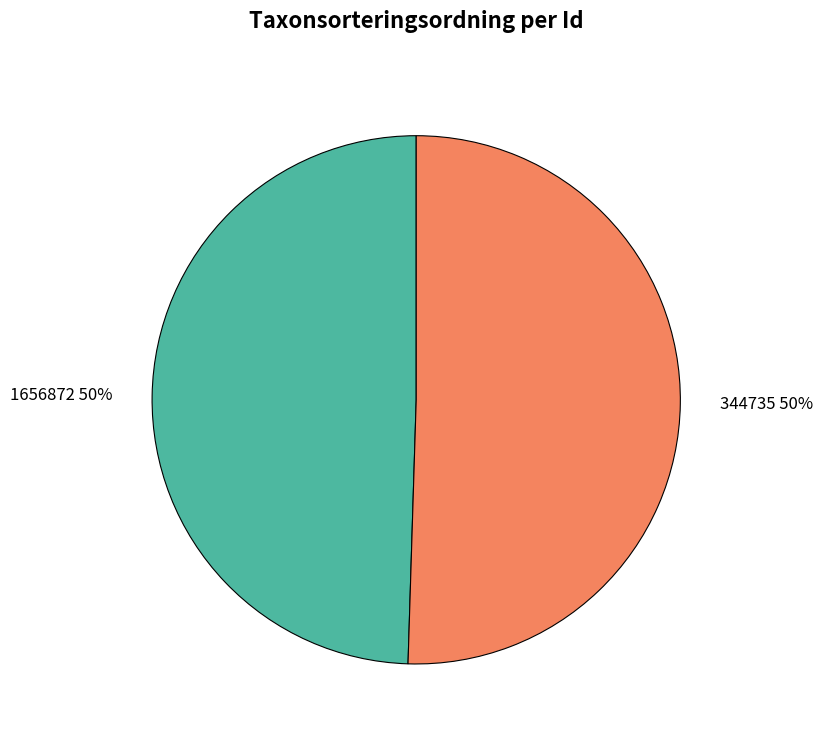

To the nearest percent, what is the combined percentage of 1656872 and 344735?

100%